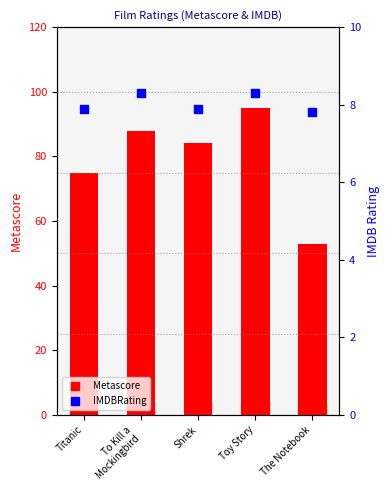

Which series has the largest Y range (max minus min)?

Metascore